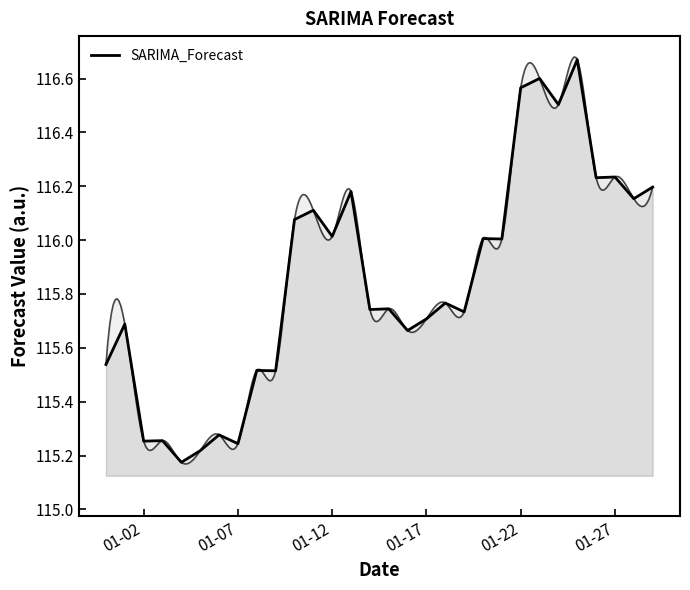

How many points are higher than both their immediate neighbors (excluding endpoints)?

12